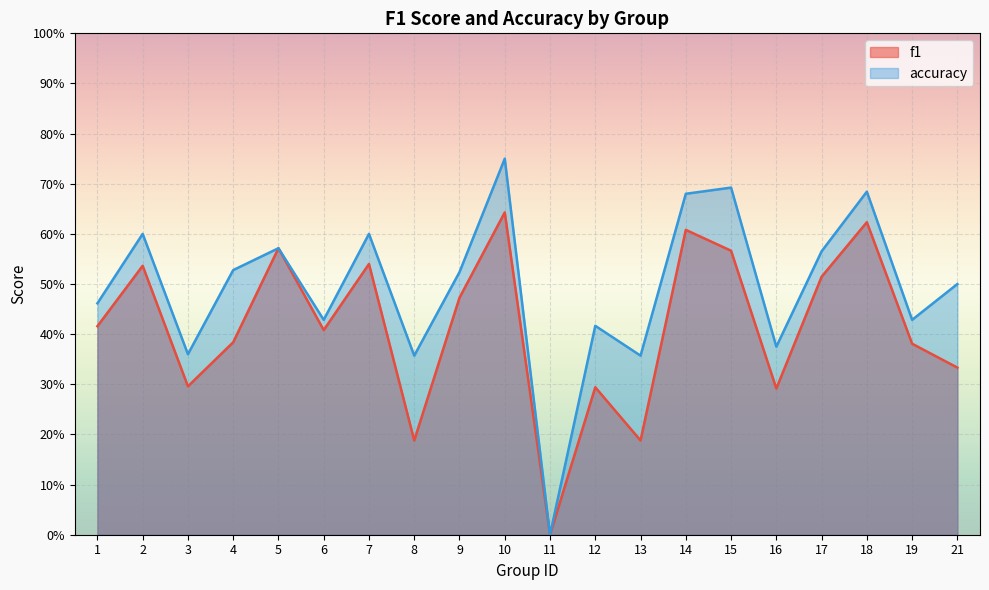

Which series changed the most between 8 and 19?

f1